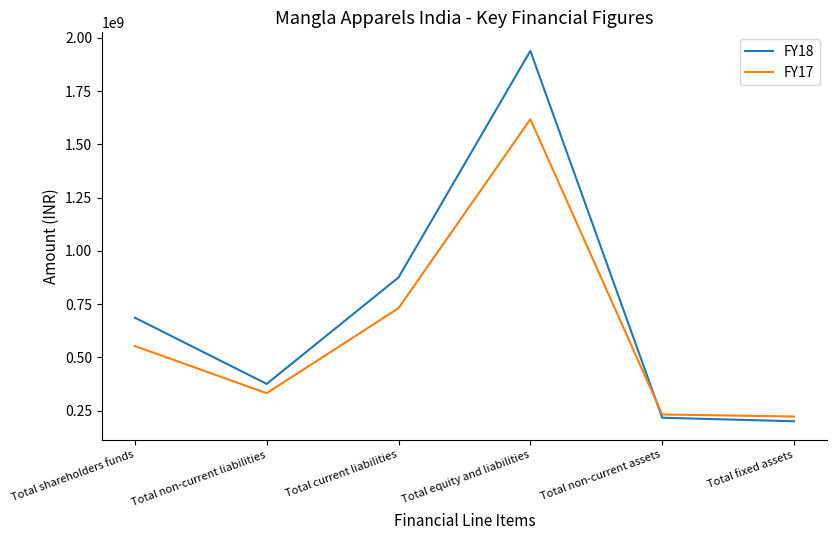

What are all the series names shown in the legend?

FY18, FY17